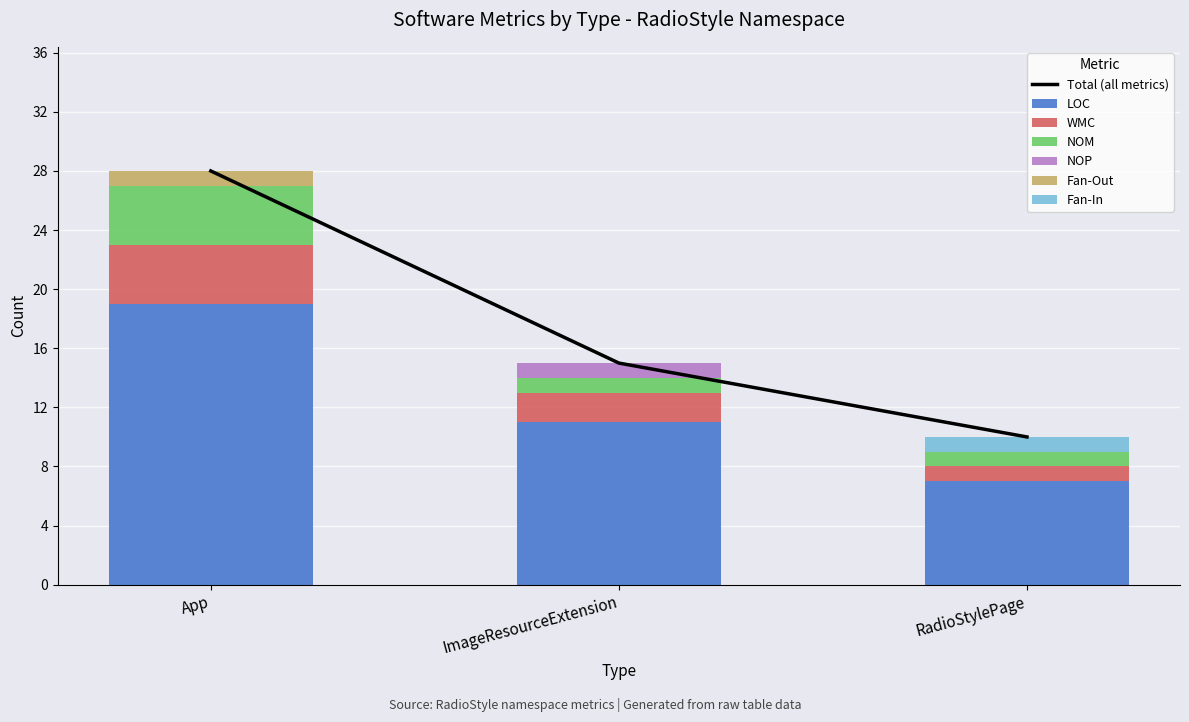

How many bars are there in total?

18